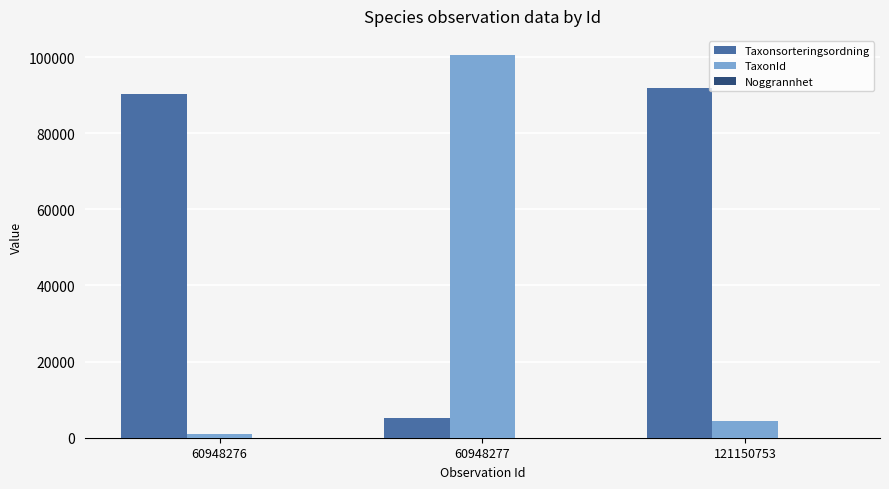

At which category is the sum across all series the highest?

60948277